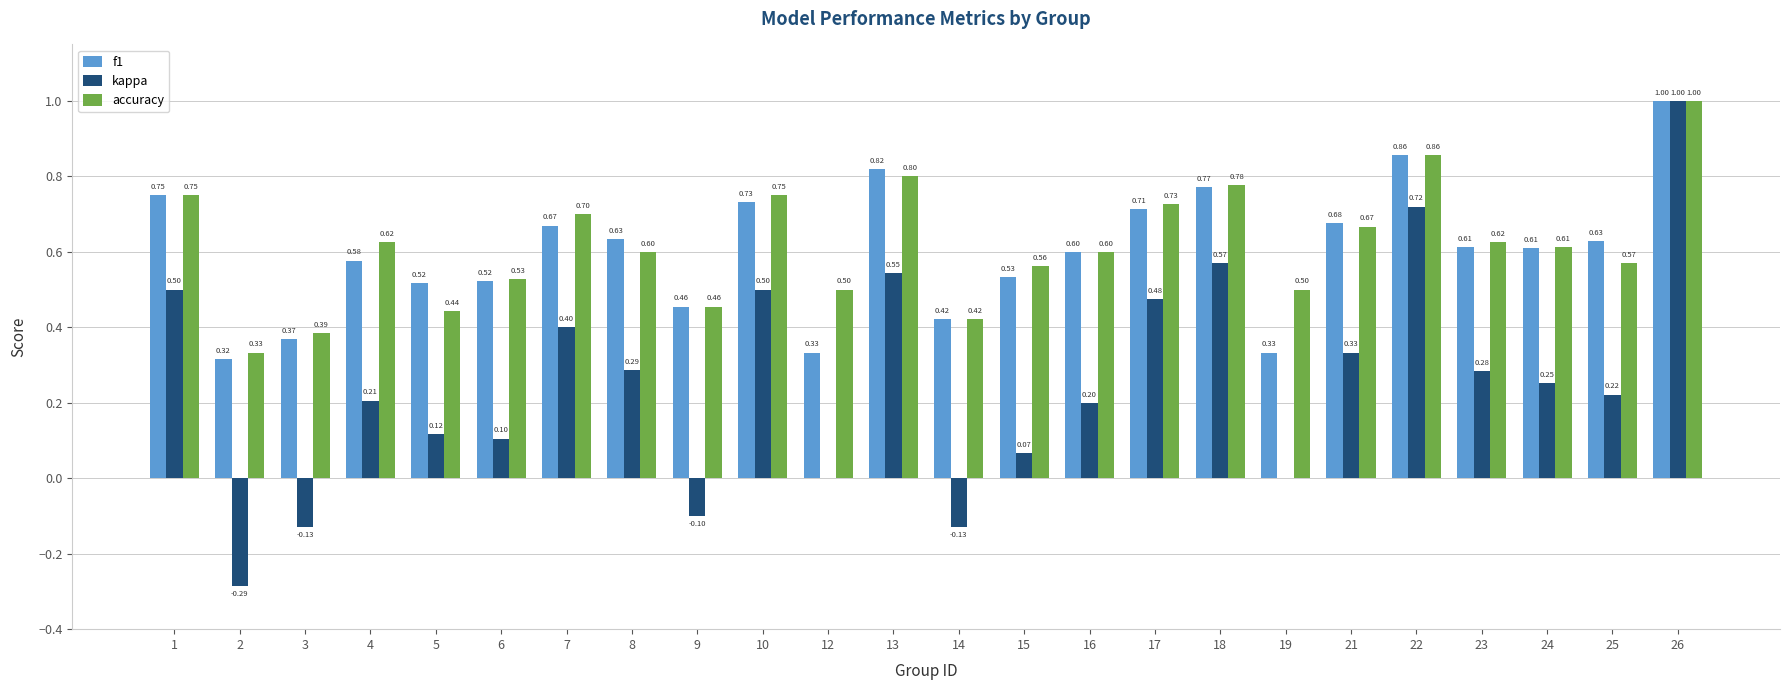

Between 5 and 23, which series saw the biggest shift?

accuracy